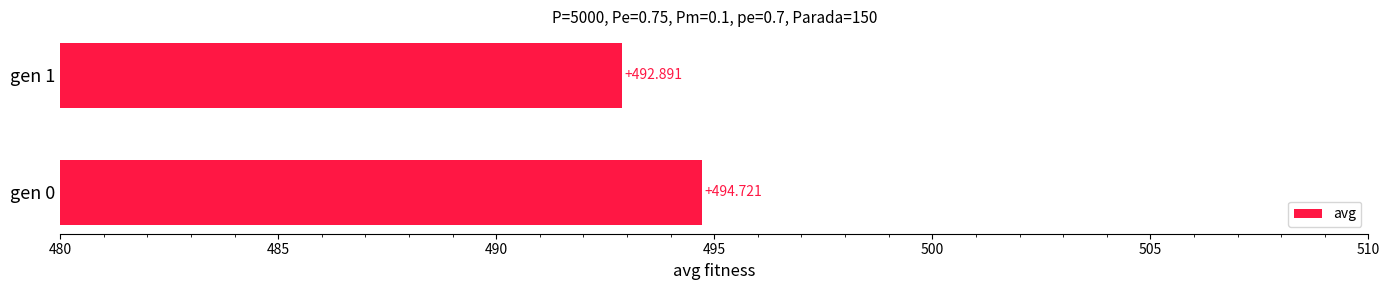

At which label is the value closest to 493?

gen 1